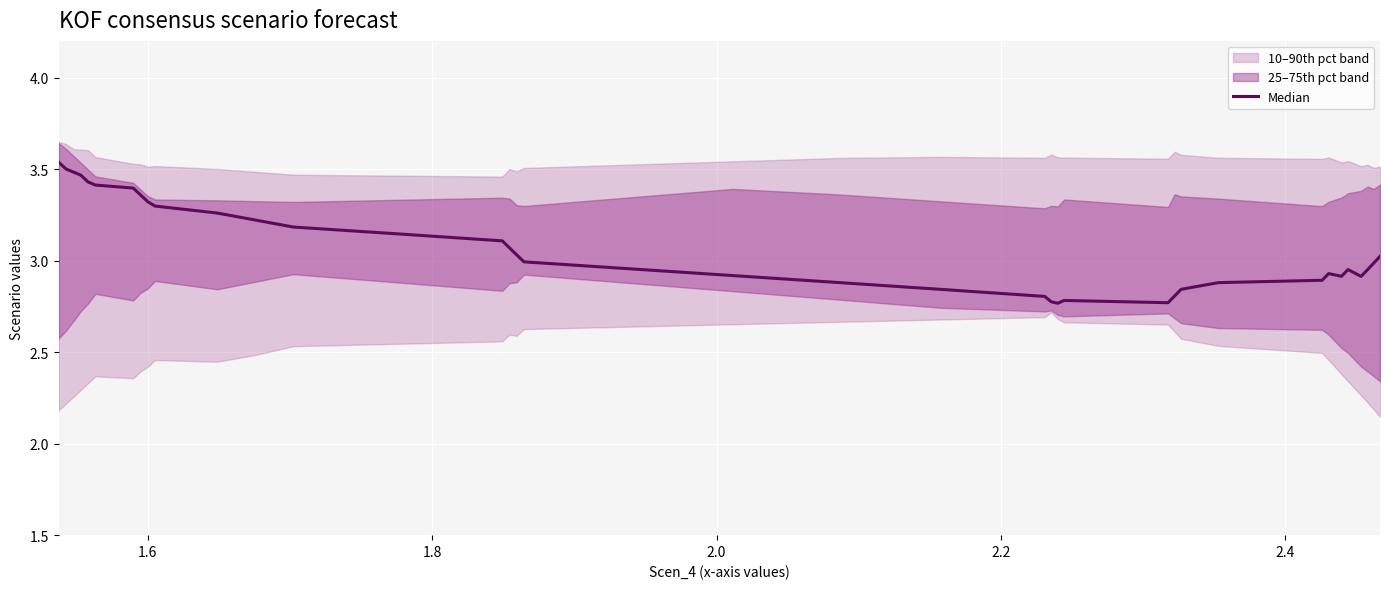

What is the sum of all values?

122.7